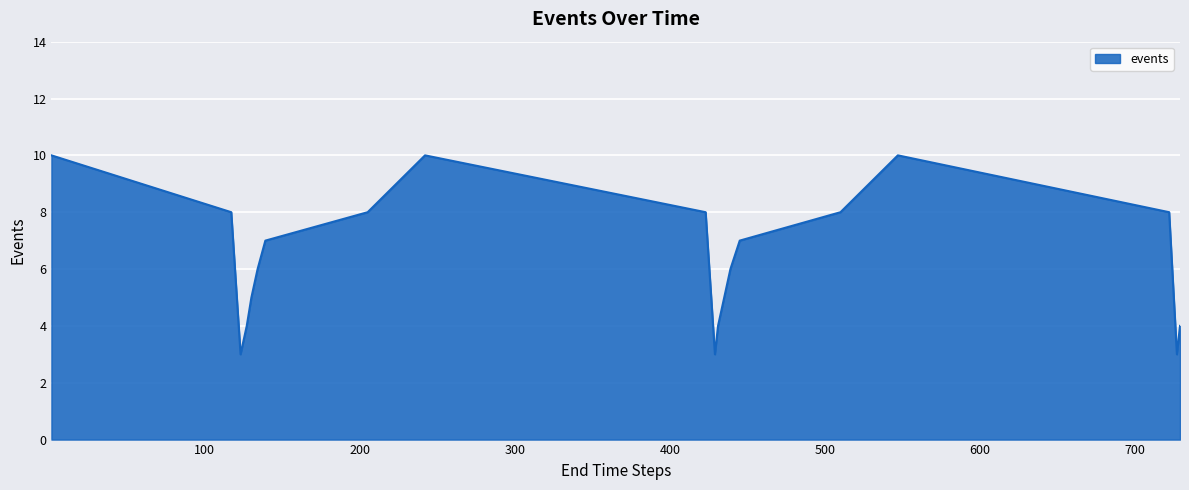

How many interior local valleys (lower than both neighbors) does the data have?

3